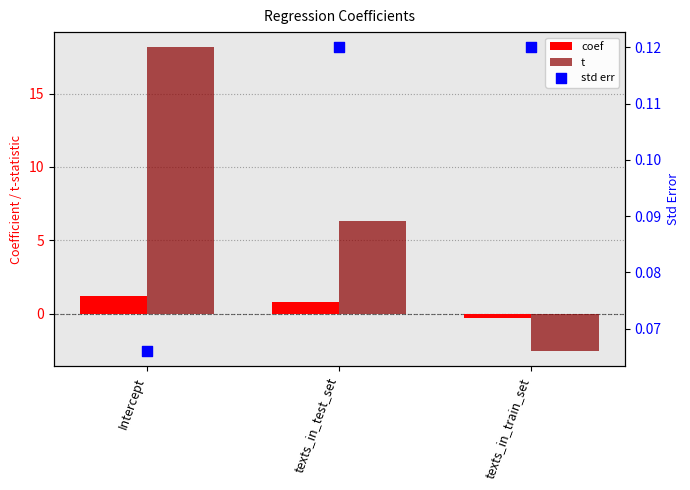

What are all the series names shown in the legend?

coef, t, std err